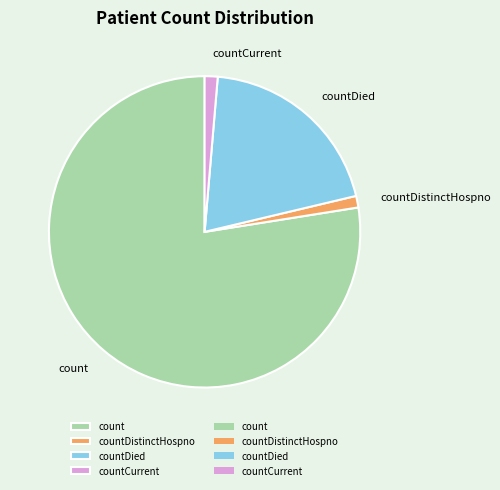

Which category accounts for the majority?

count